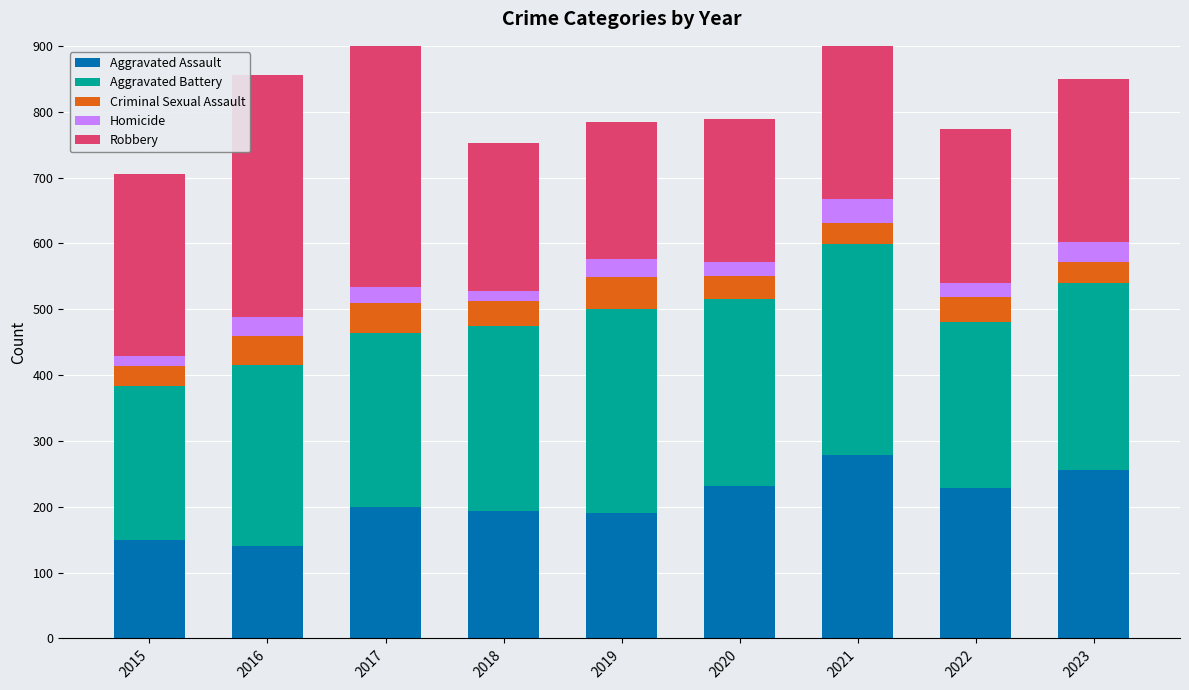

What is the sum of the Aggravated Assault values at 2021 and 2017?

479